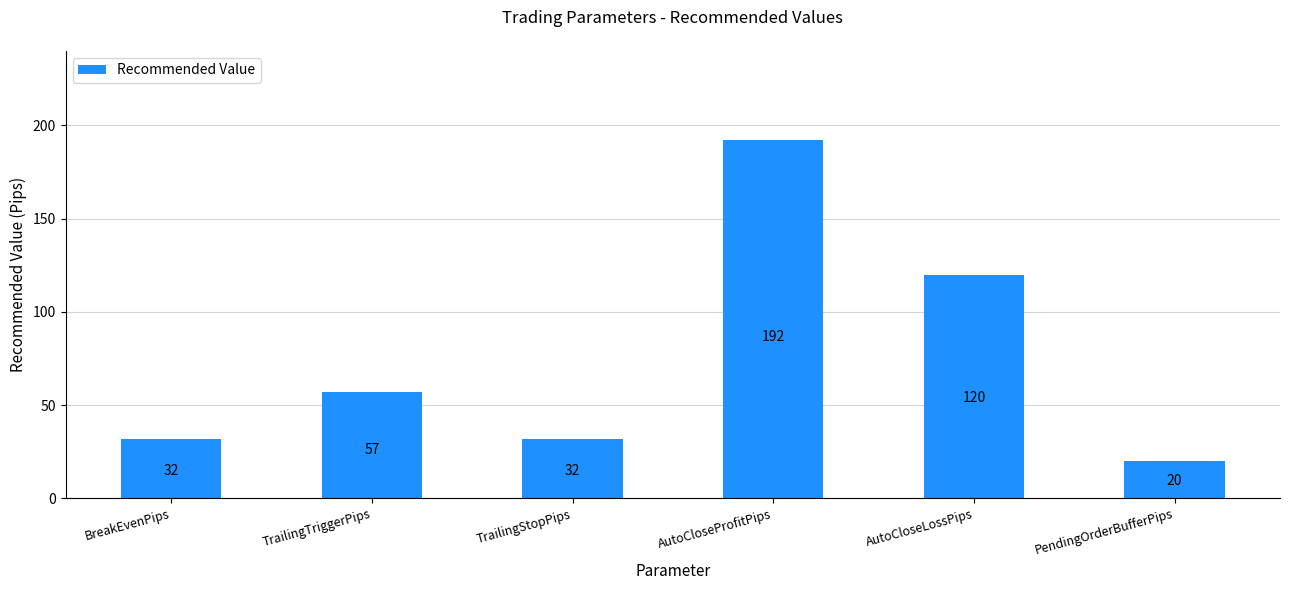

What is the approximate value at TrailingTriggerPips?

57